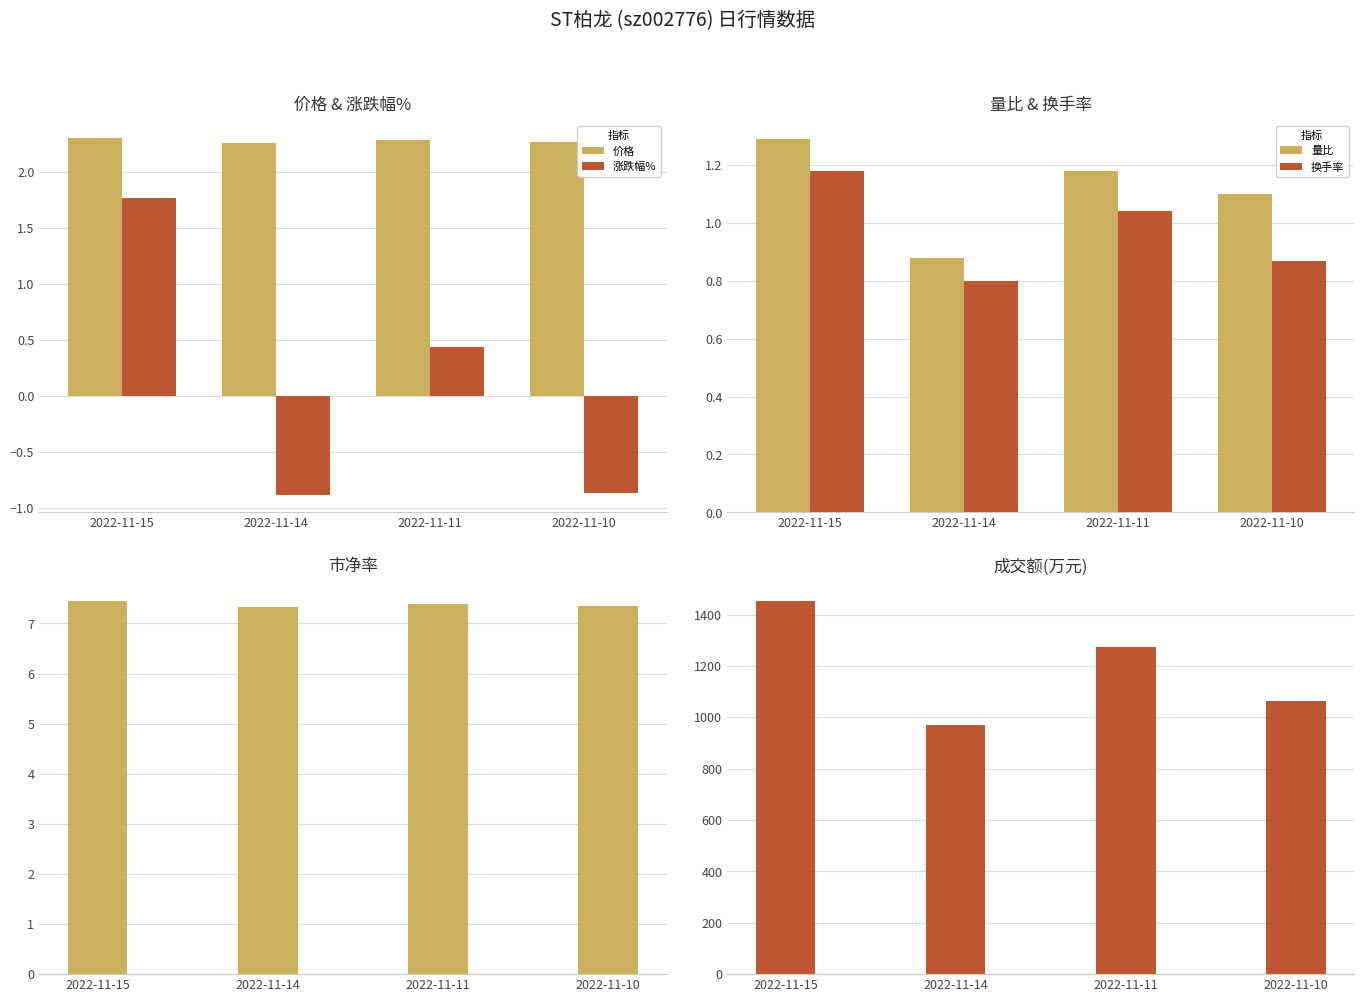

Count the number of data series in this chart.

6